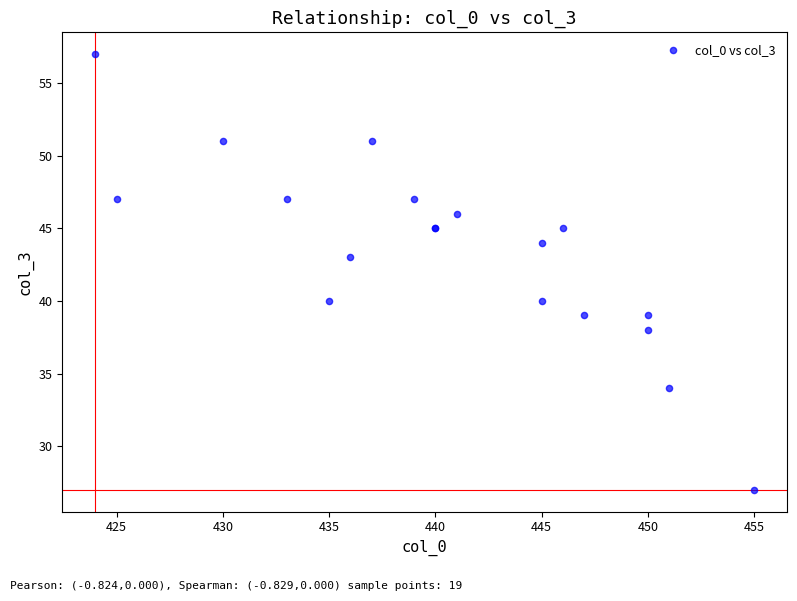

What Y value in the scatter plot is closest to 42?

43